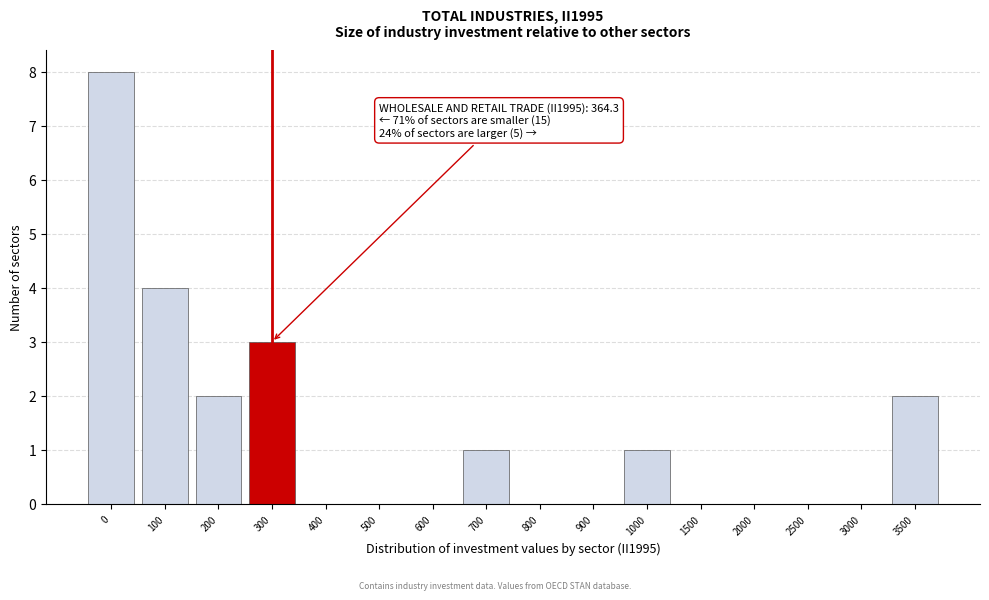

Reading right to left, list all the values displayed in this chart.

3500=2	3000=0	2500=0	2000=0	1500=0	1000=1	900=0	800=0	700=1	600=0	500=0	400=0	300=3	200=2	100=4	0=8